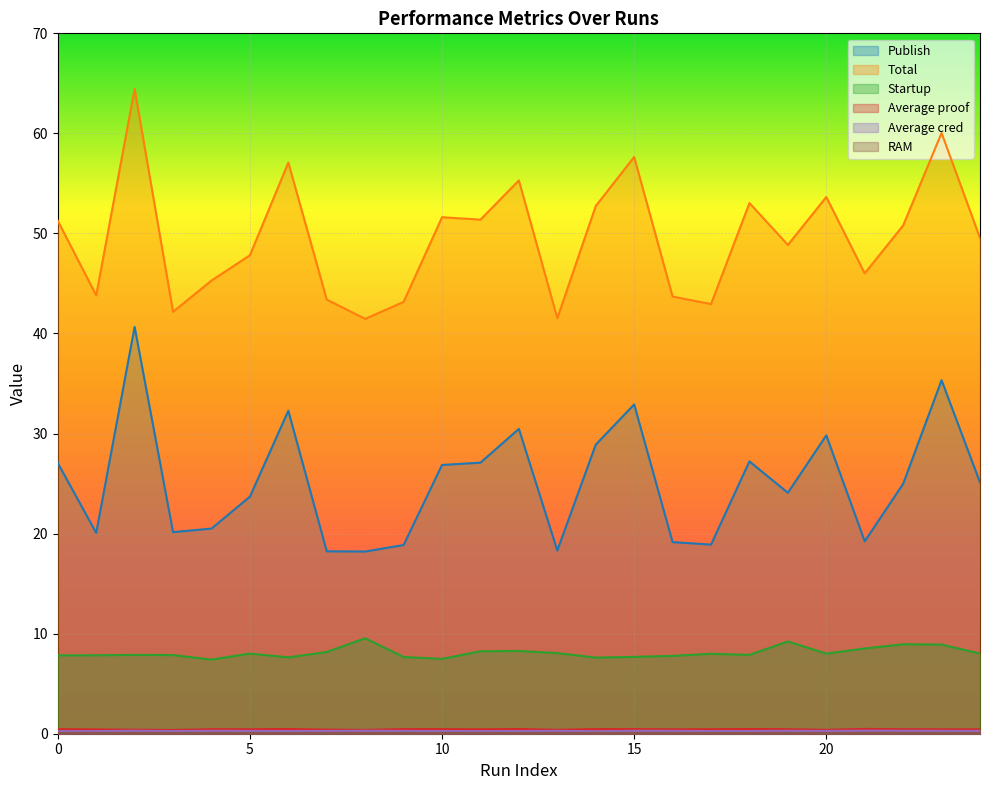

The Startup series shows 8.2 at 7. True or false?

True